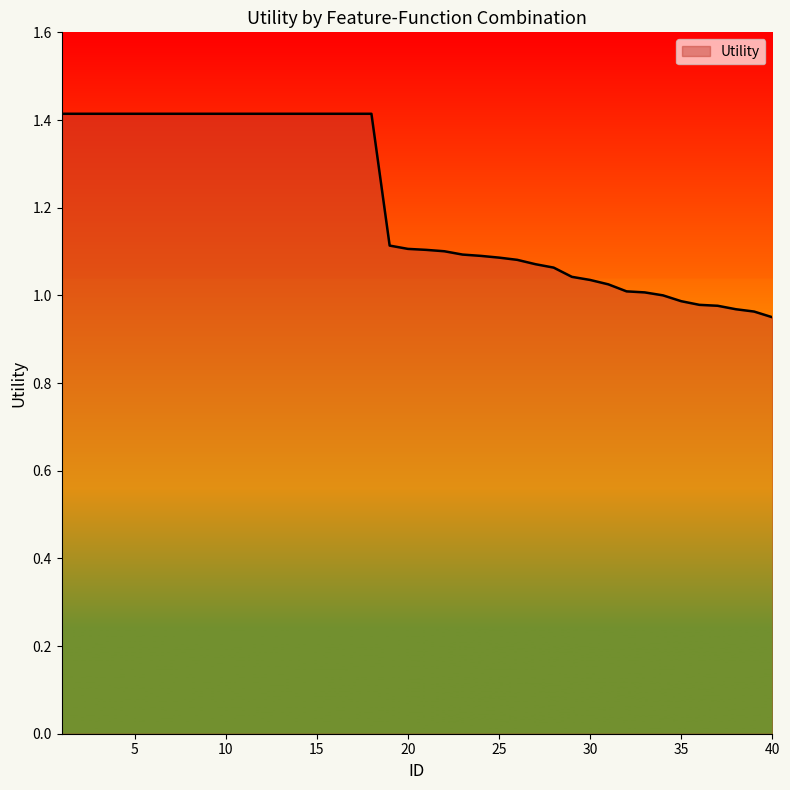

Which label corresponds to the smallest value in the chart?

40